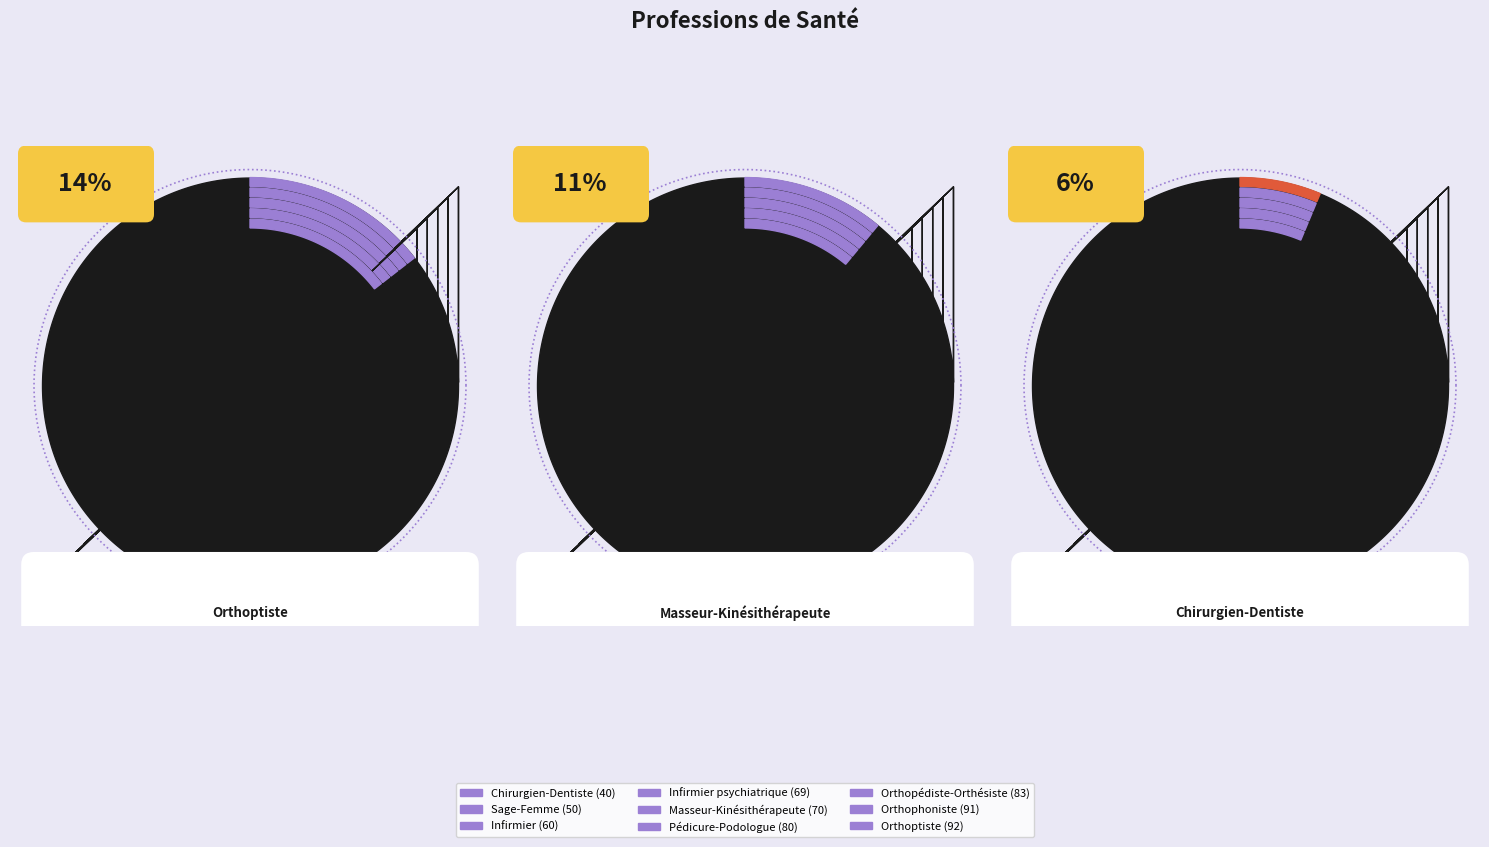

Does Orthopédiste-Orthésiste represent more than half of the total?

No